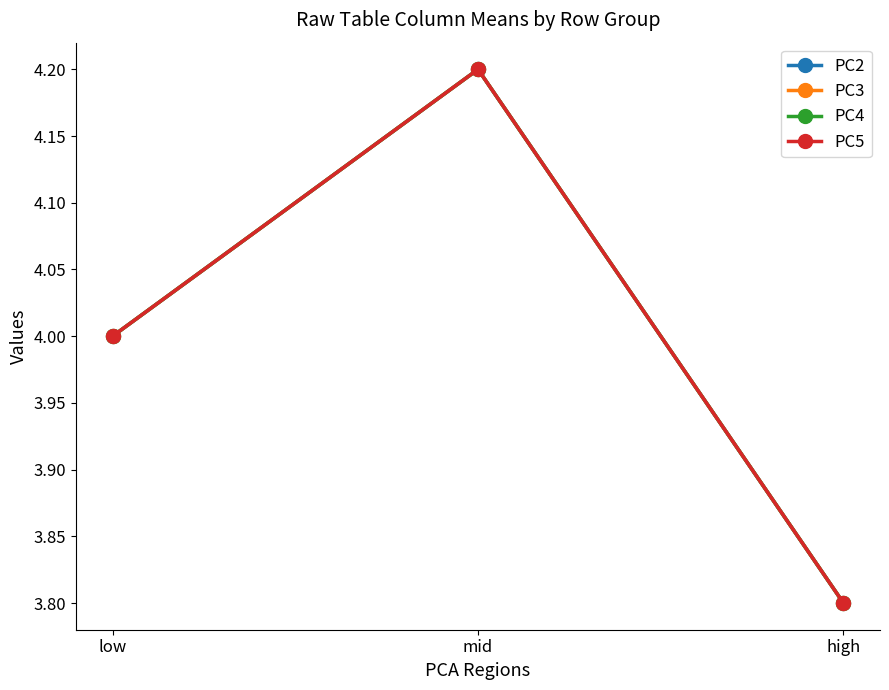

What is the difference between the maximum and second lowest values in the PC2 series?

0.2